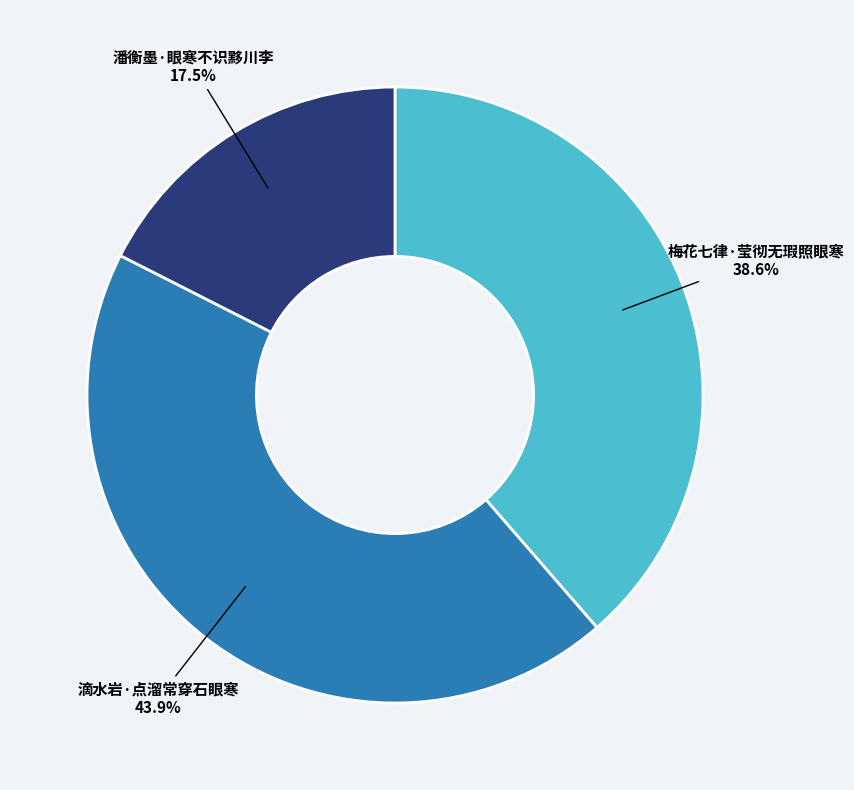

To the nearest percent, what is the average slice percentage?

33%